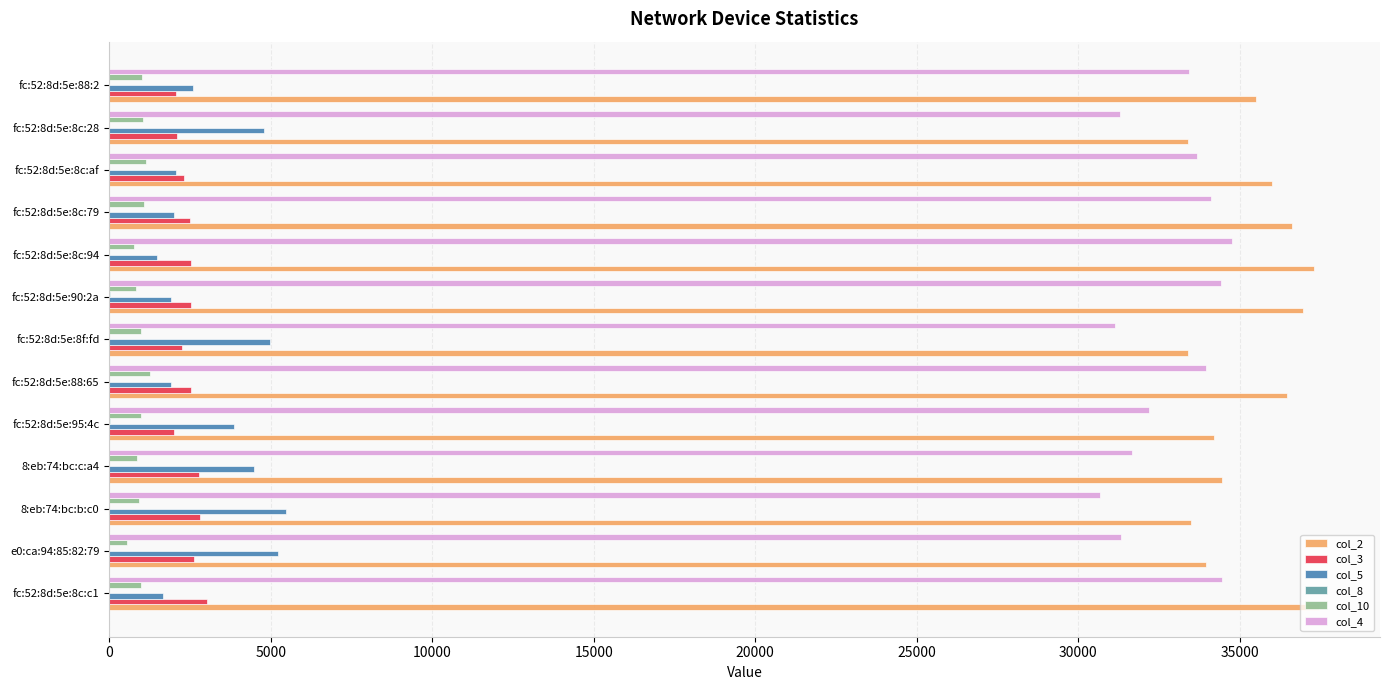

What is the greatest value displayed?

37465